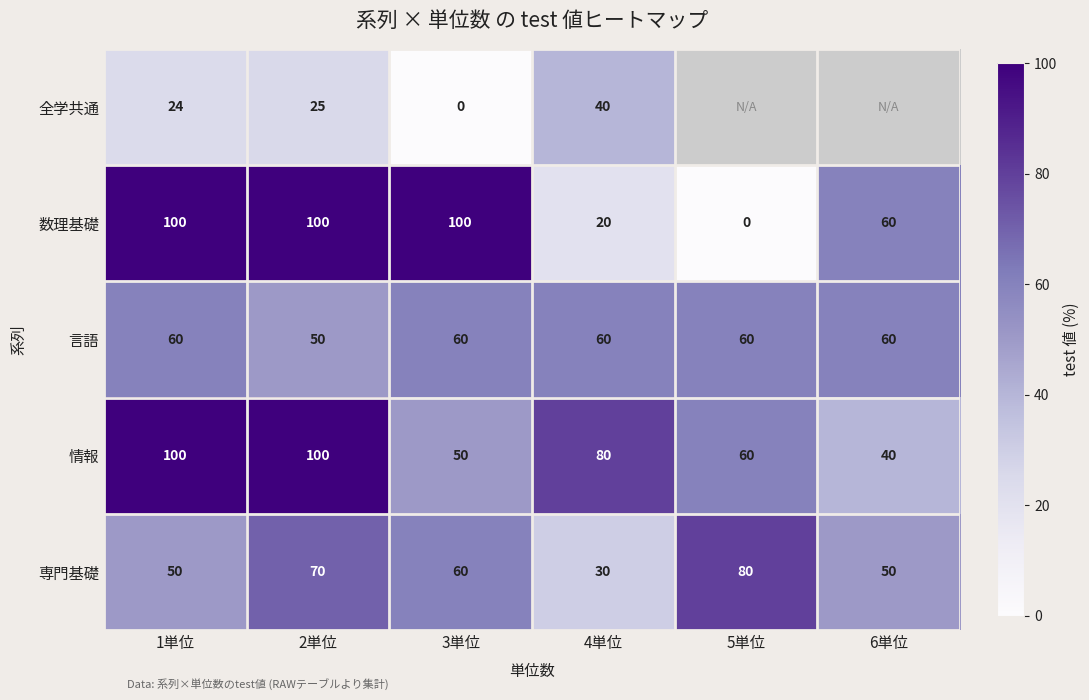

What is the total value across all series at 4単位?

230